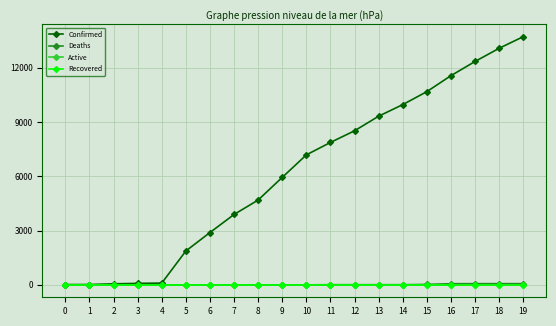

Is this an area chart (filled region under the line)?

No